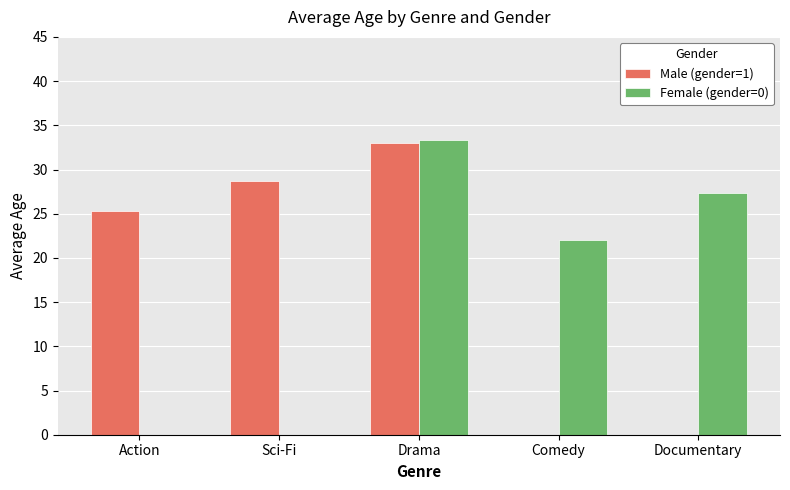

Is the value of Female (gender=0) at Action greater than the value of Male (gender=1) at Drama?

No